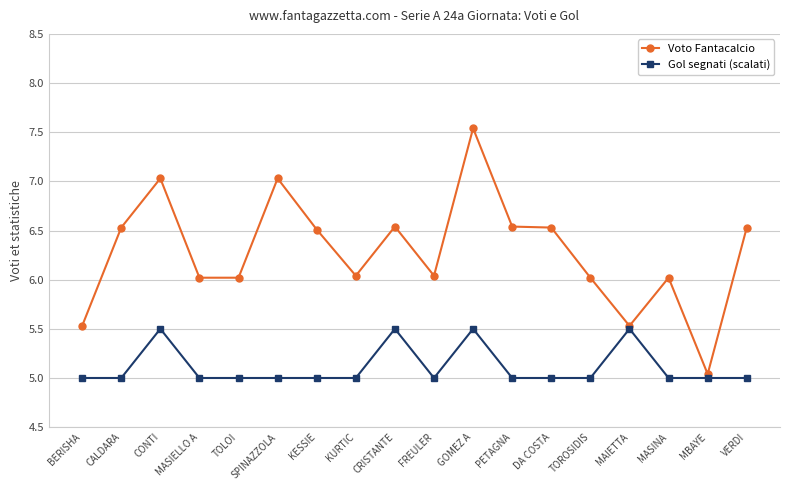

Read the Voto Fantacalcio value at CONTI.

7.0